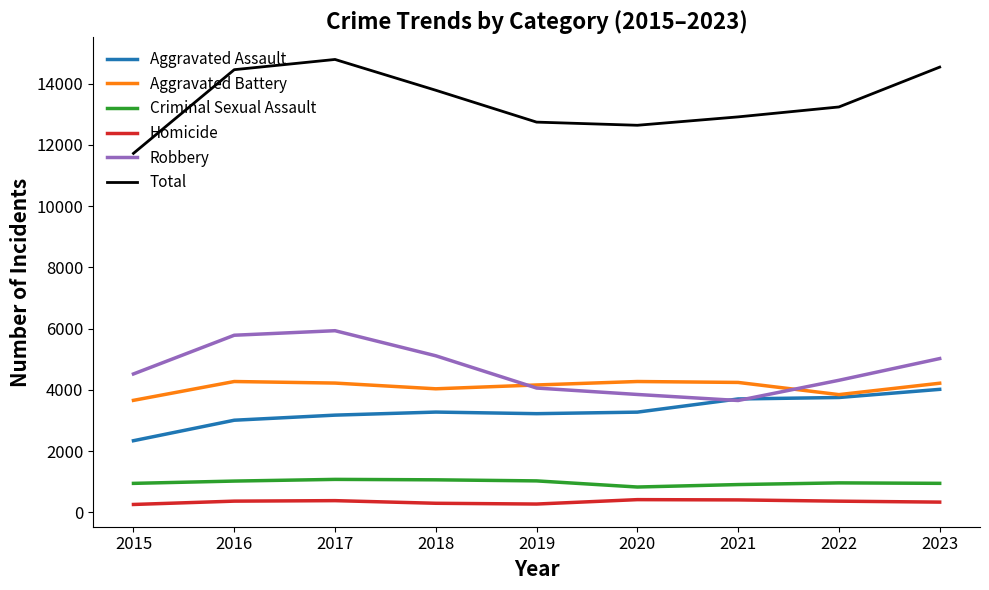

True or false: Criminal Sexual Assault and Aggravated Assault intersect in this chart.

False